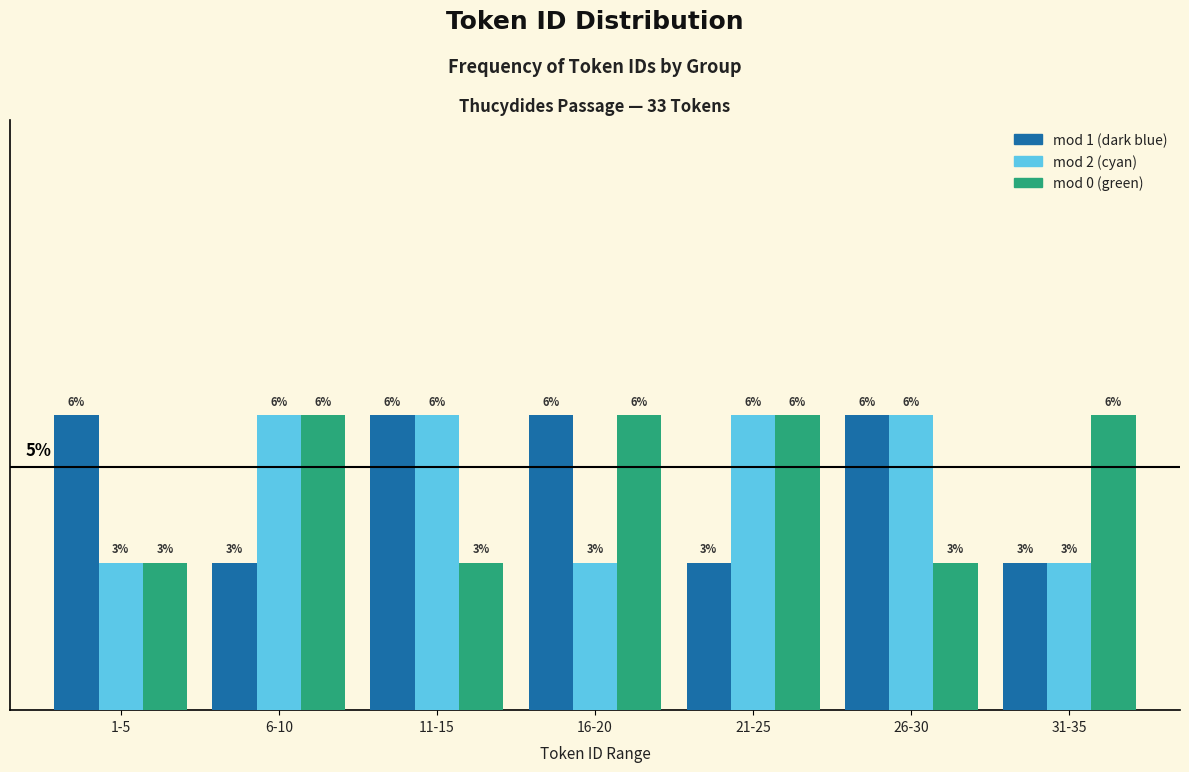

Are the bars grouped side by side (vs. stacked)?

Yes